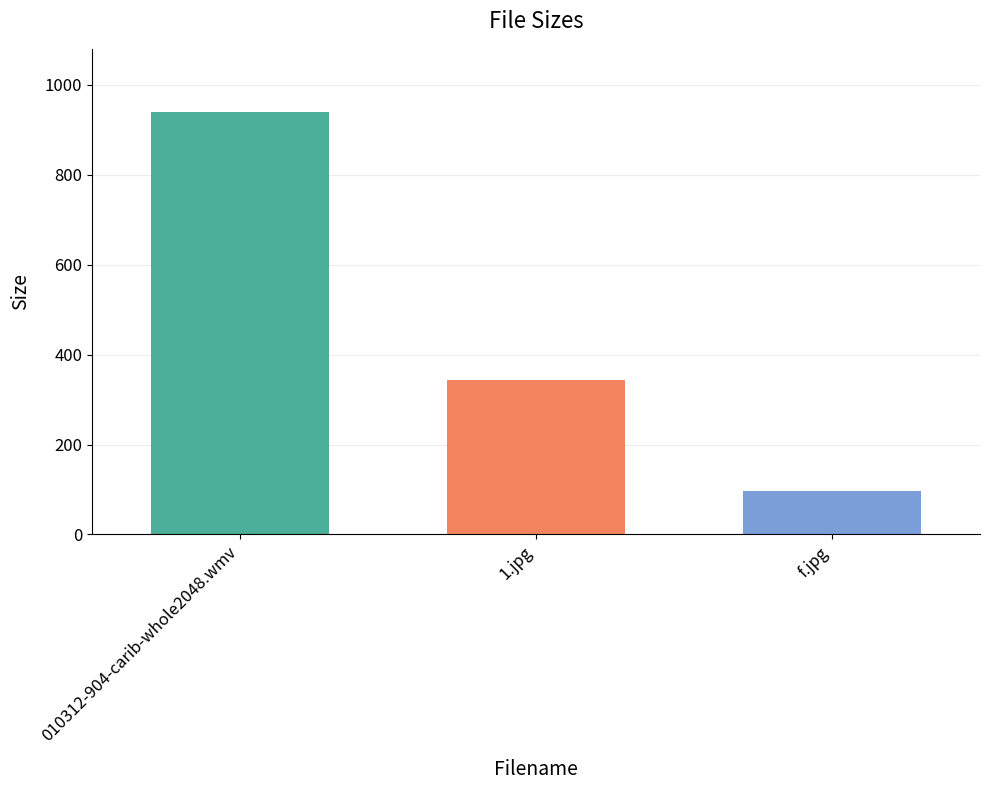

Reading left to right, list all the values displayed in this chart.

939.3	344.1	97.4